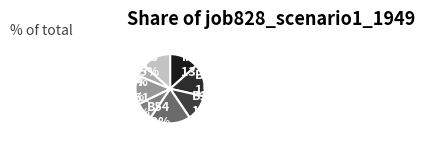

Approximately how many times larger is the value at in4 5.3% compared to in27 13.5%?

0.4